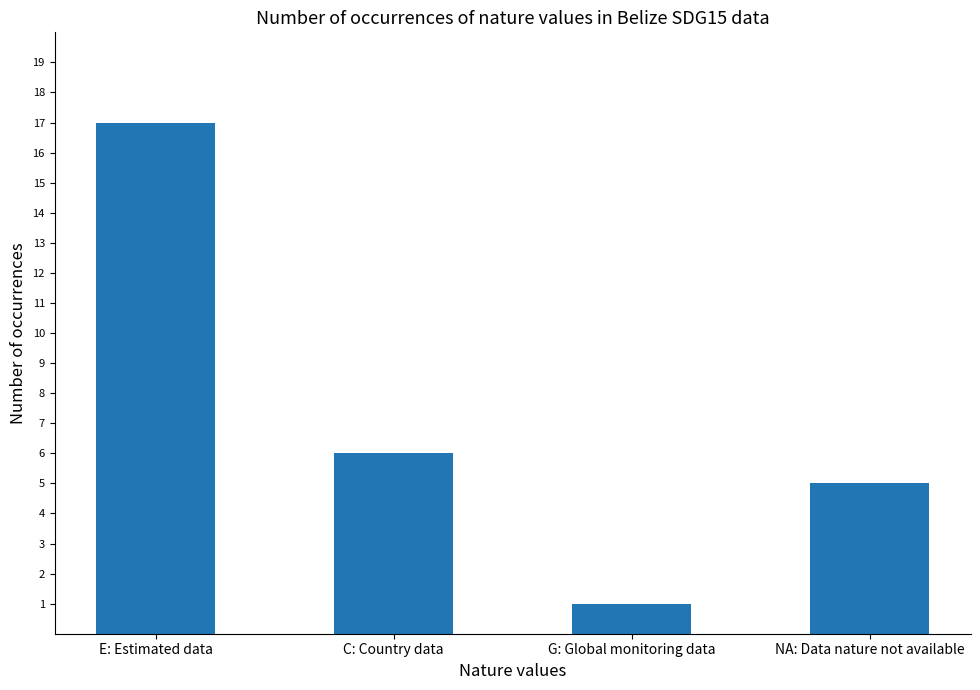

What is the ratio of the value at NA: Data nature not available to the value at G: Global monitoring data?

5.0